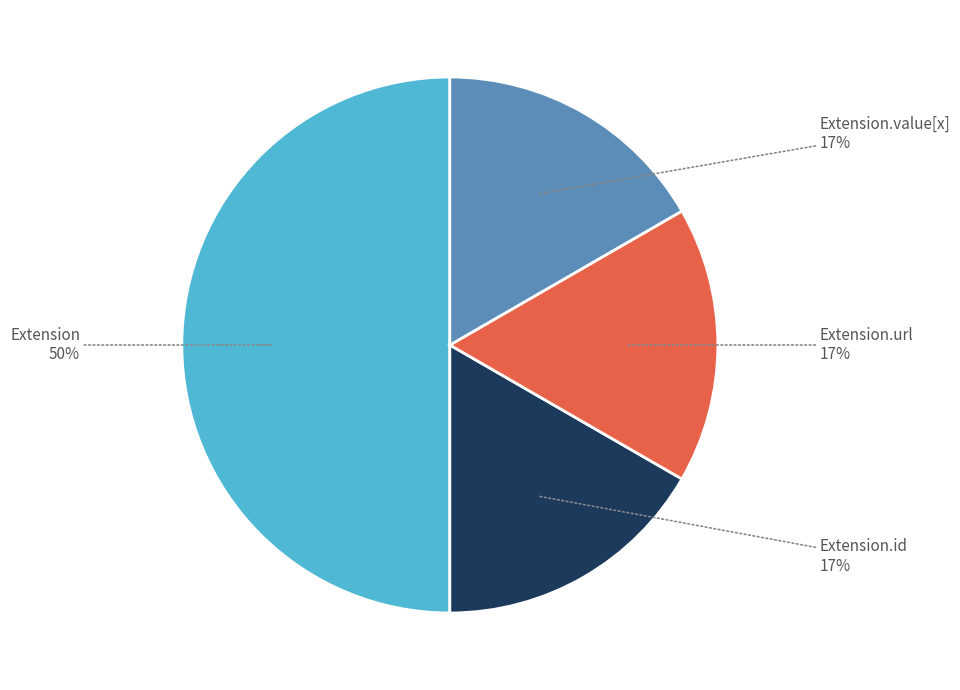

To the nearest percent, what is the average slice percentage?

25%